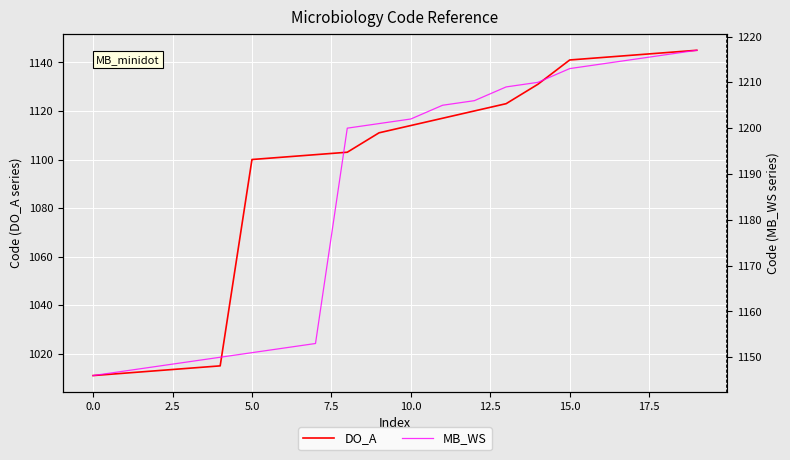

What are all the series names shown in the legend?

DO_A, MB_WS